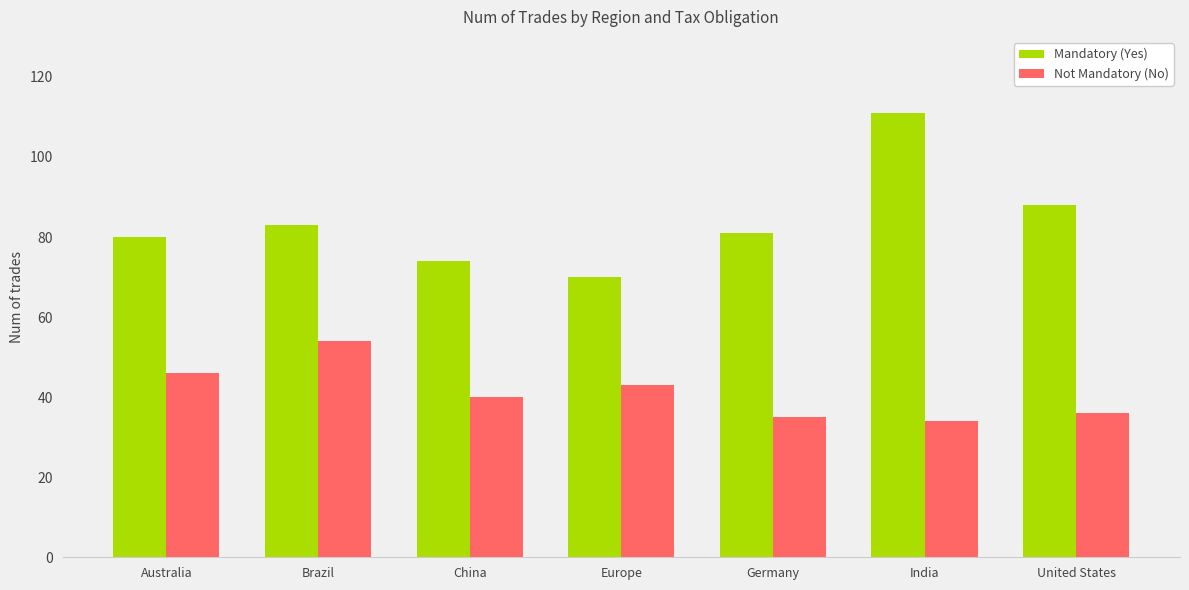

Which series has the widest spread of values?

Mandatory (Yes)